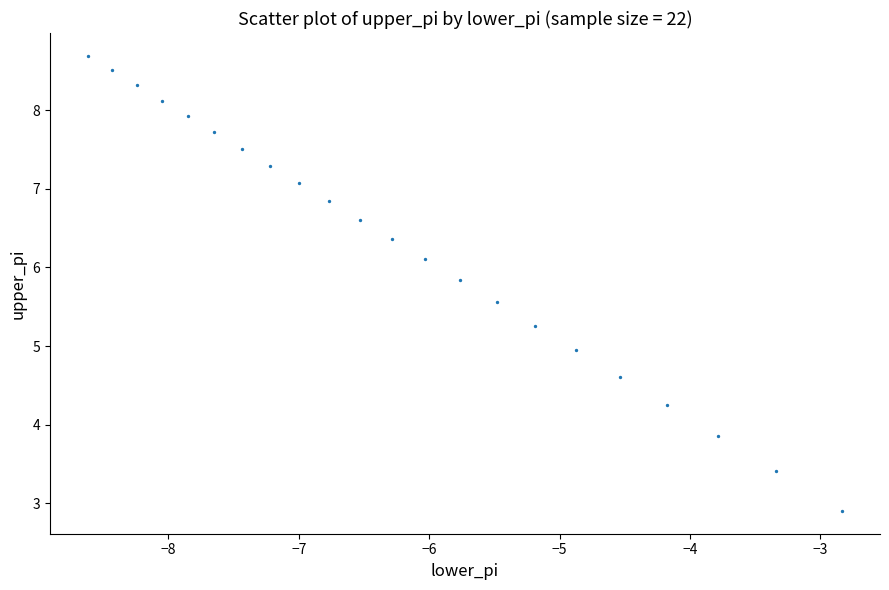

What is the range of Y values (max minus min)?

5.8